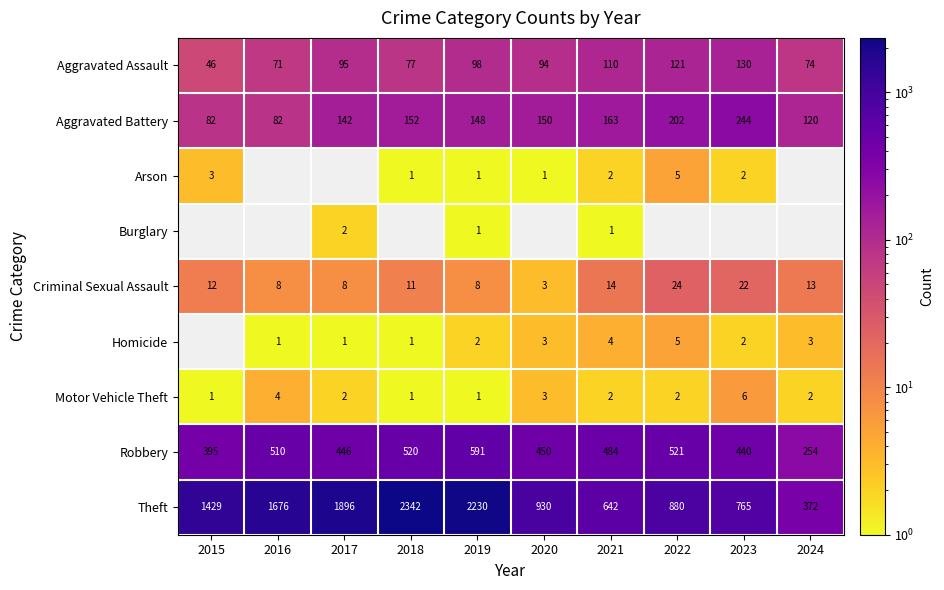

Which series changed the most between 2022 and 2024?

Theft